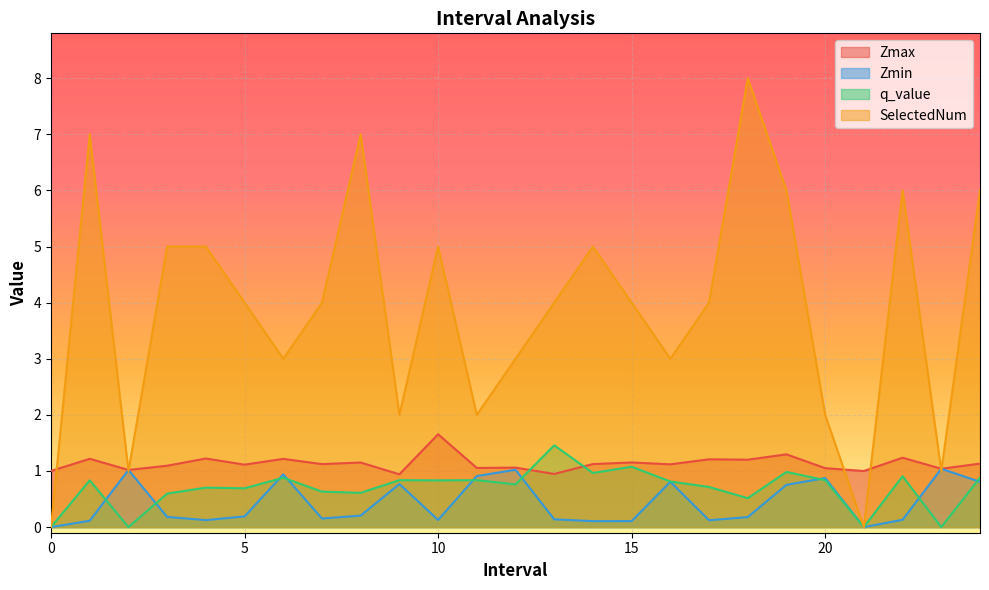

Read the SelectedNum value at 8.0.

7.0